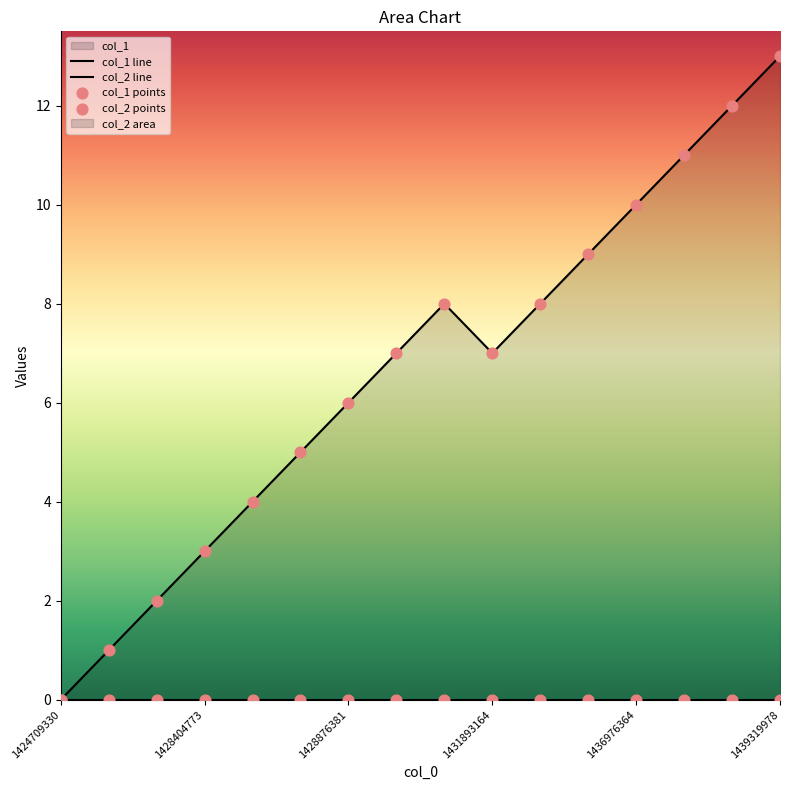

What is the change in value from 1428361580 to 1428379590?

+1